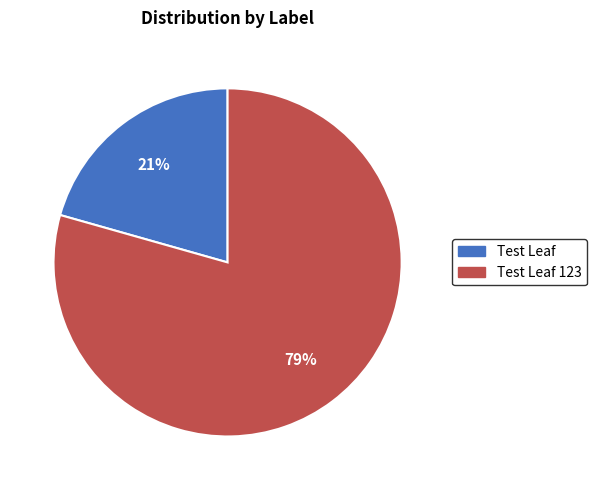

How many slices are in this pie chart?

2